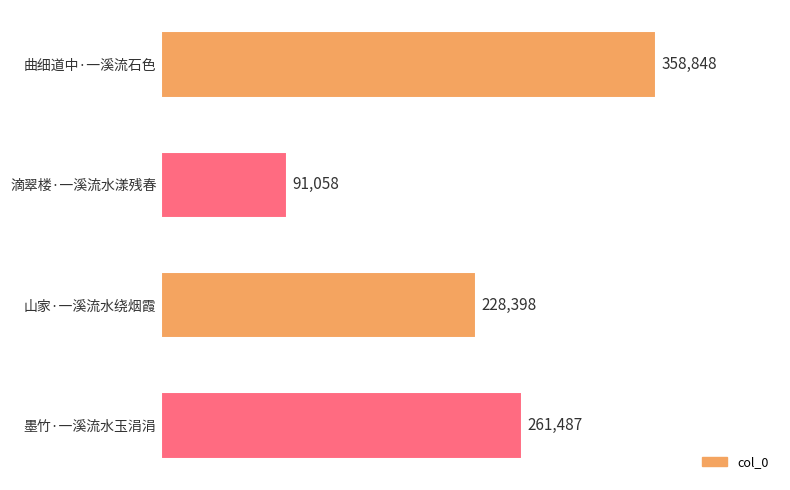

Reading top to bottom, transcribe all the data shown in this chart.

358848	91058	228398	261487